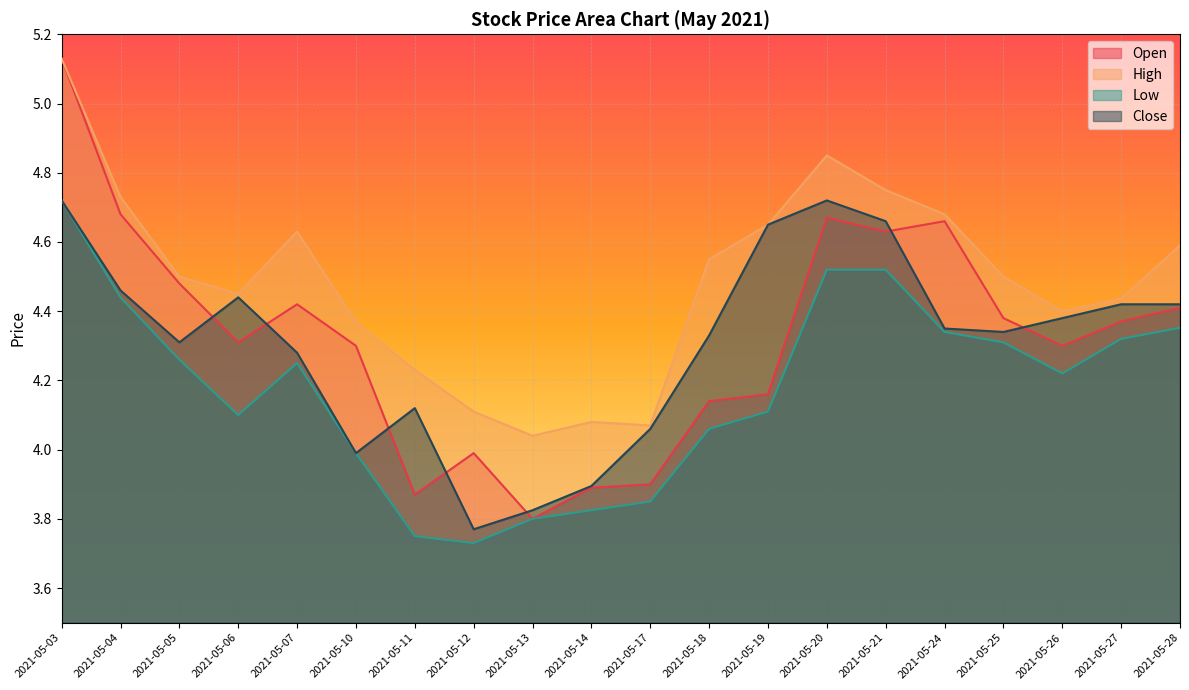

How many values in the Low series exceed 4?

14